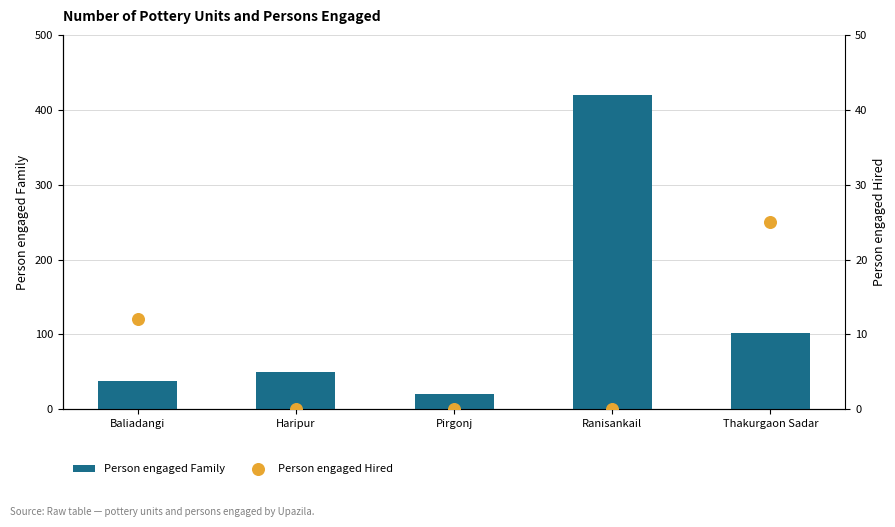

Which series contains the highest Y value?

Person engaged Family